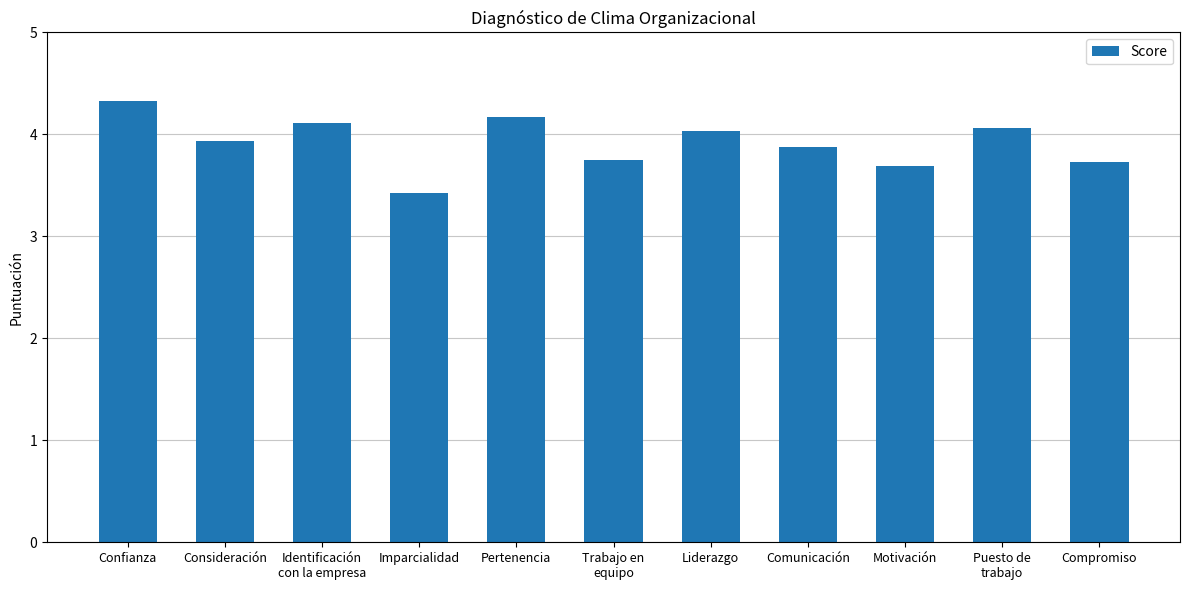

What is the change in value from Trabajo en
equipo to Puesto de
trabajo?

+0.3